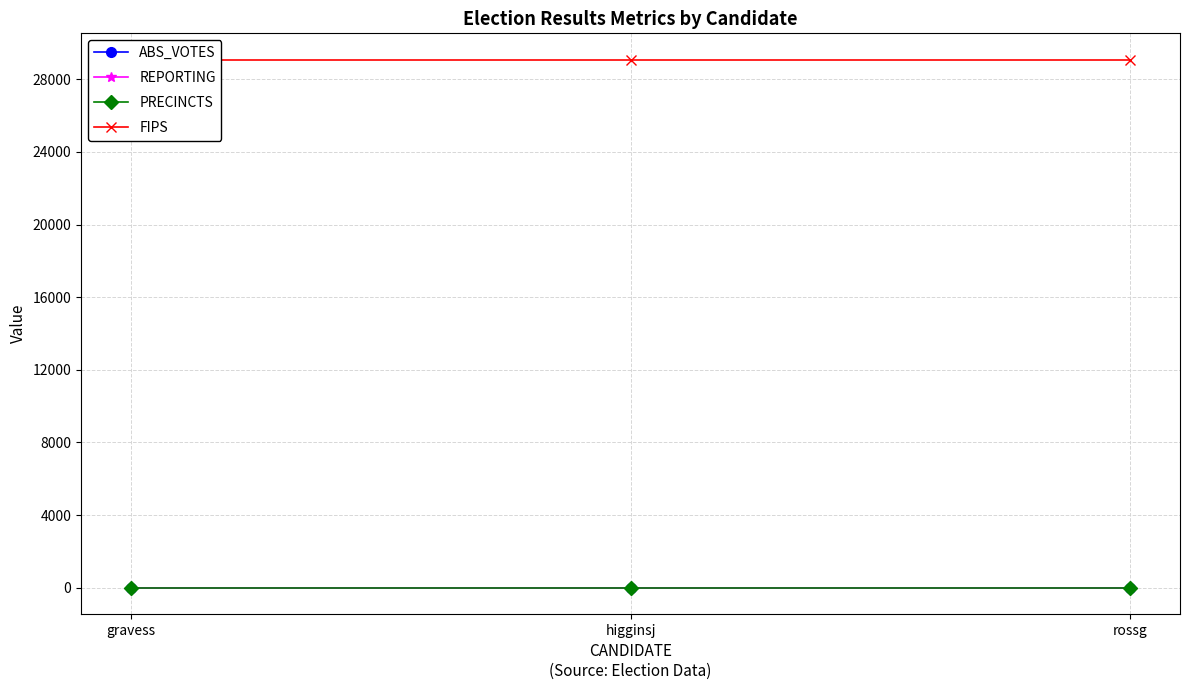

Is this an area chart (filled region under the line)?

No